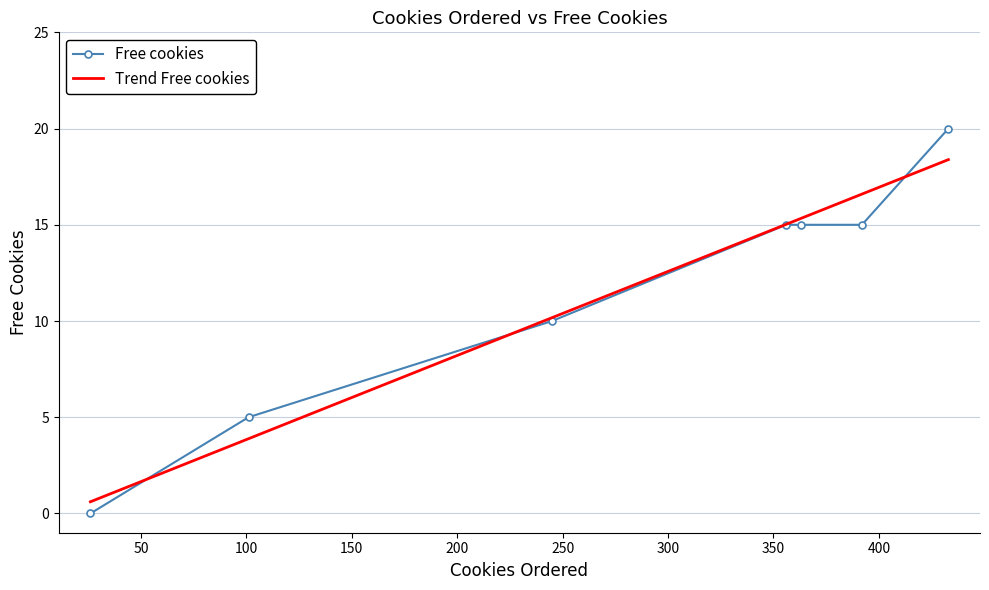

What is the maximum value for Trend Free cookies?

18.4